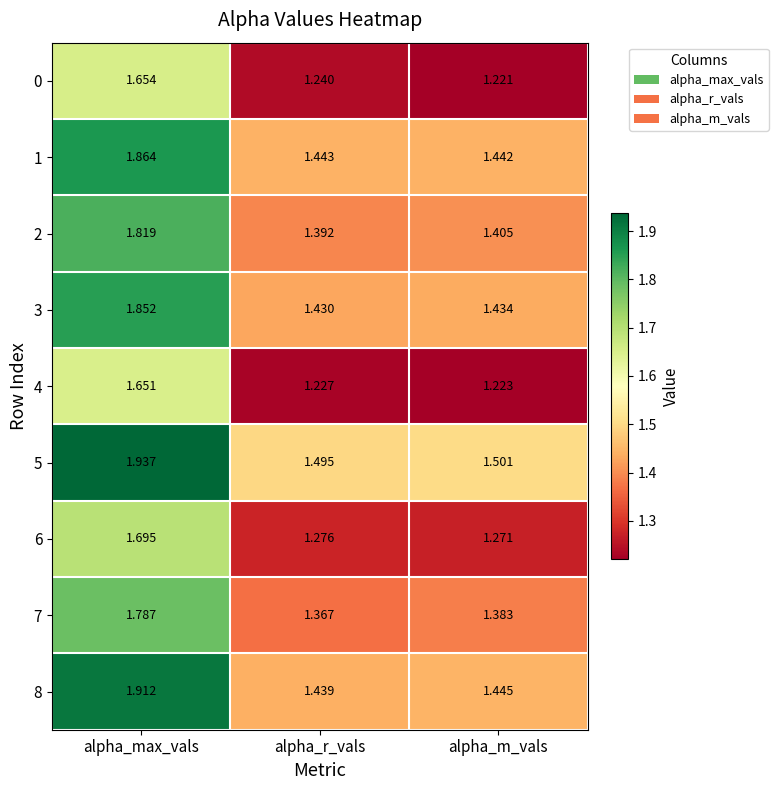

What is the total value across all series at alpha_max_vals?

16.2